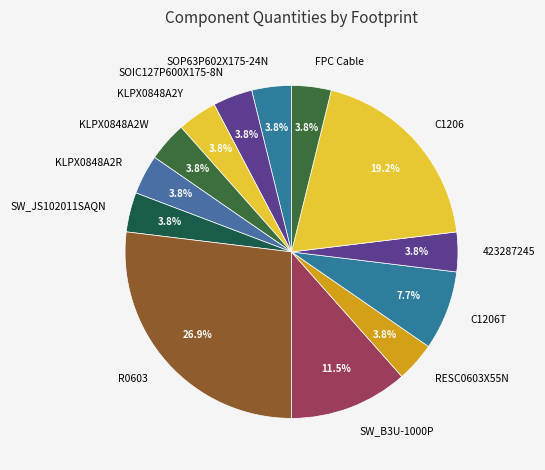

Is it true that KLPX0848A2Y is 13% of the pie?

False